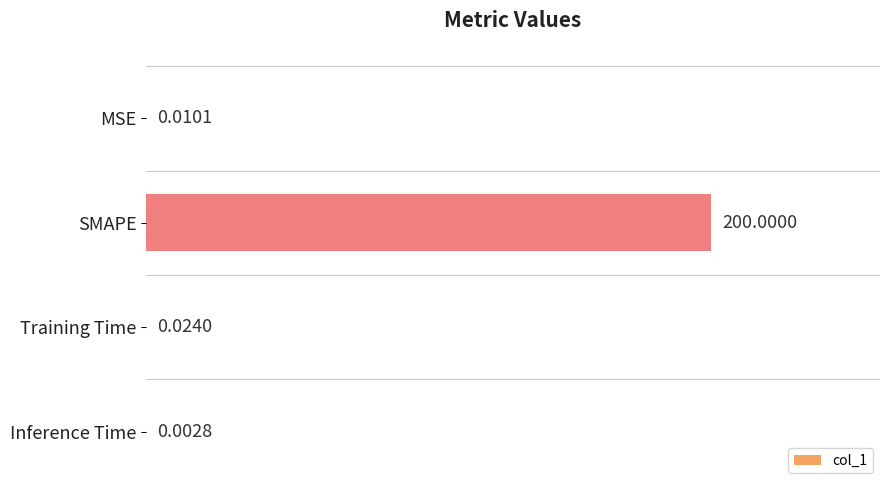

At which category does the chart reach its peak across all series?

SMAPE